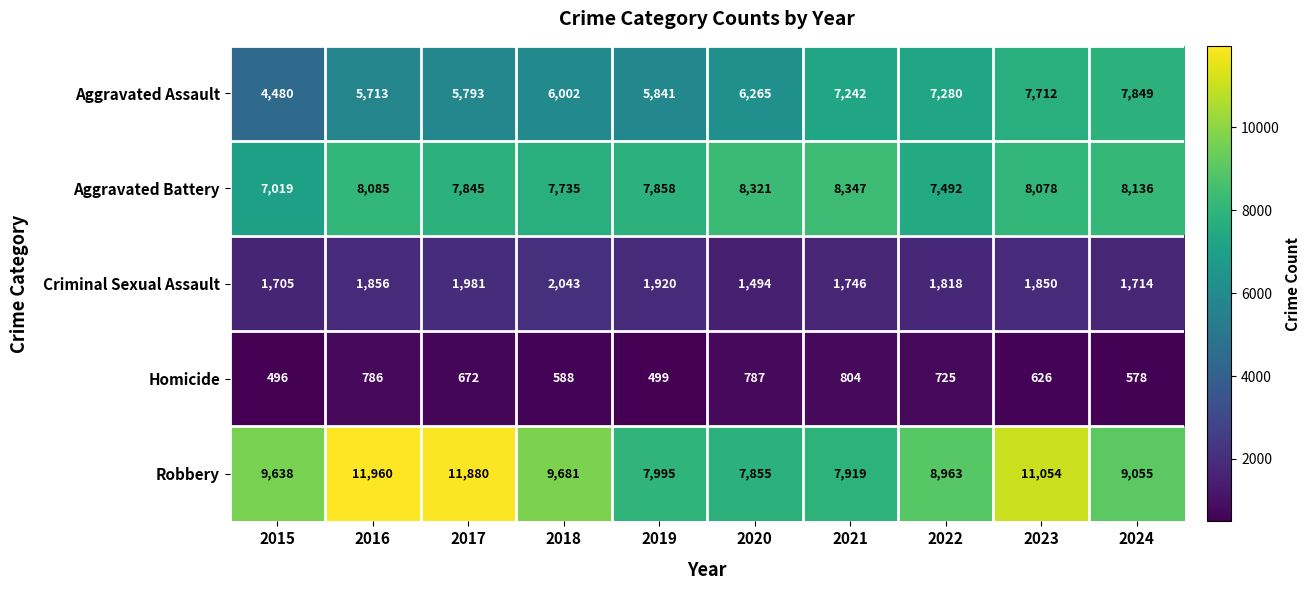

What is the difference between the maximum and minimum values in the Aggravated Battery series?

1328